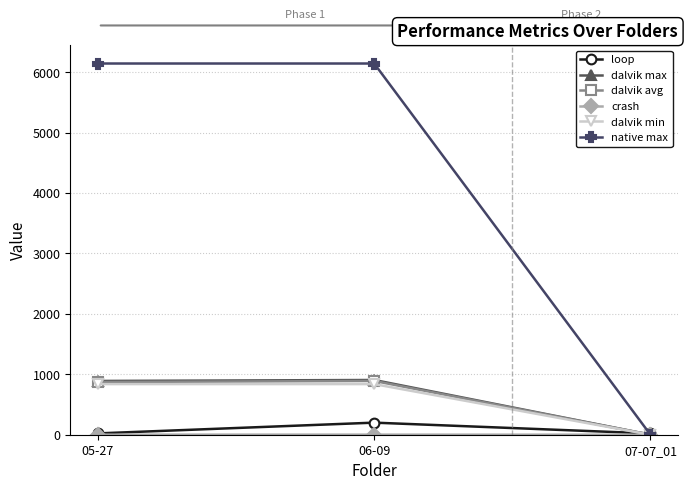

Where is loop nearest to the value 110?

05-27